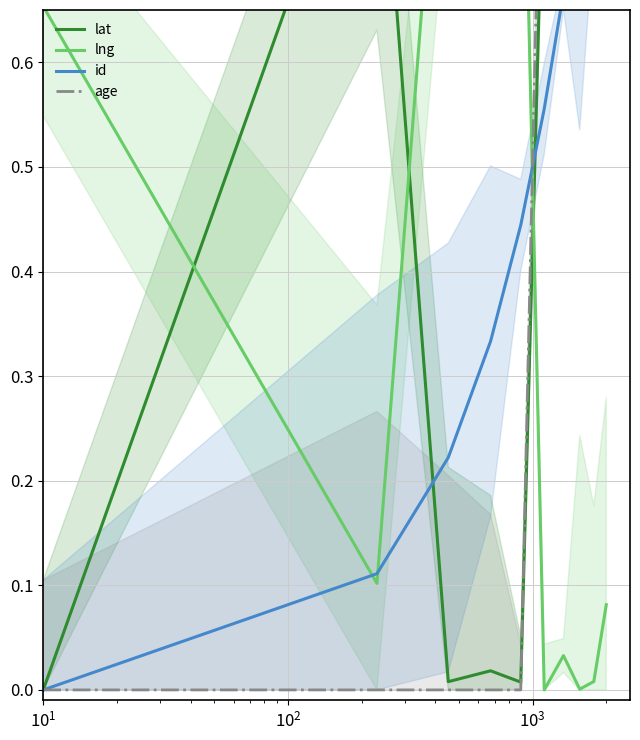

Count the number of categories in the chart.

10